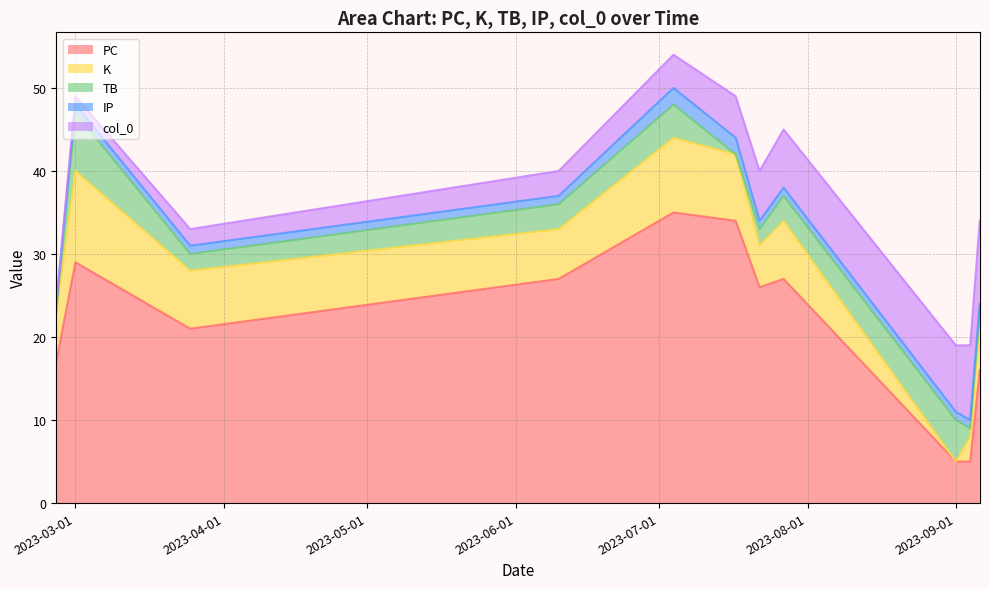

What is the difference between the IP values at 2023-07-17 and 2023-07-27?

1